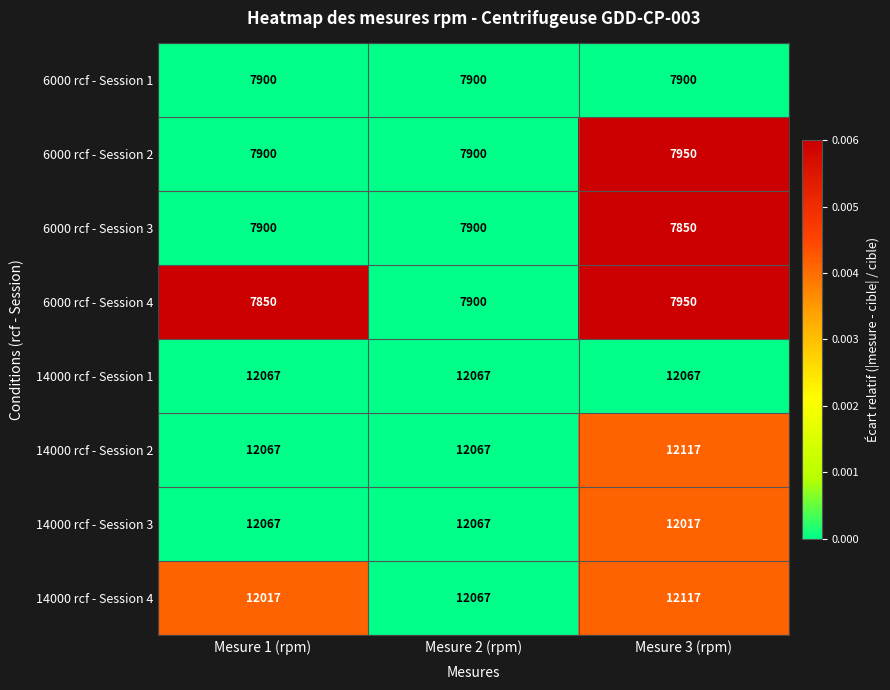

What is the difference between the highest and lowest values at Mesure 2 (rpm)?

4167